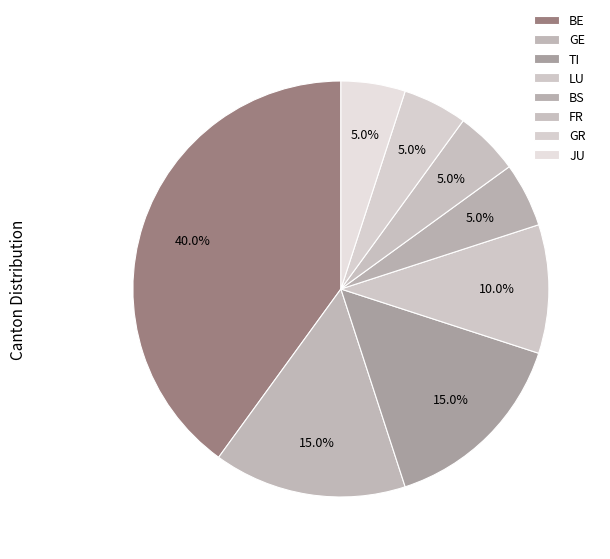

How much of the chart is everything except LU?

90.0%